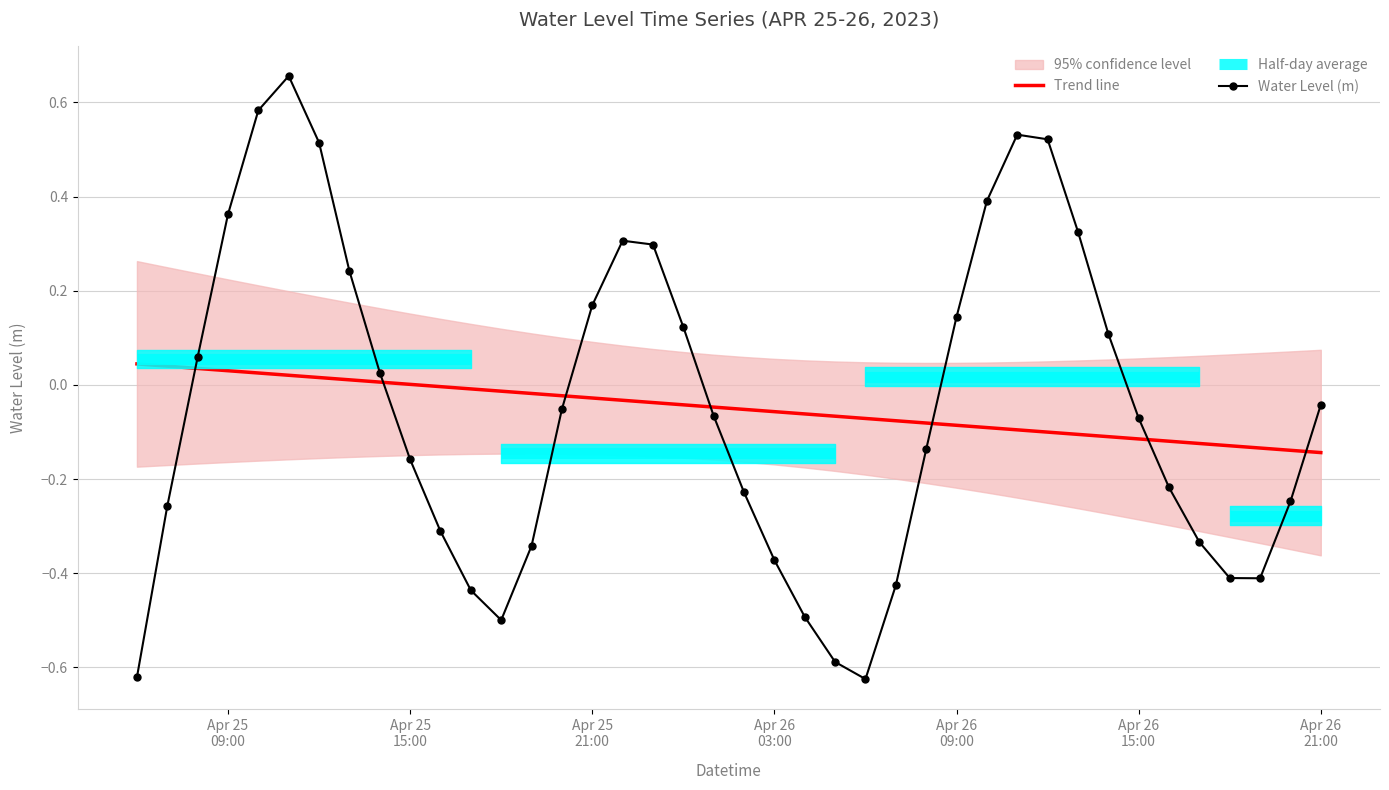

At how many categories does at least one series exceed 0?

20